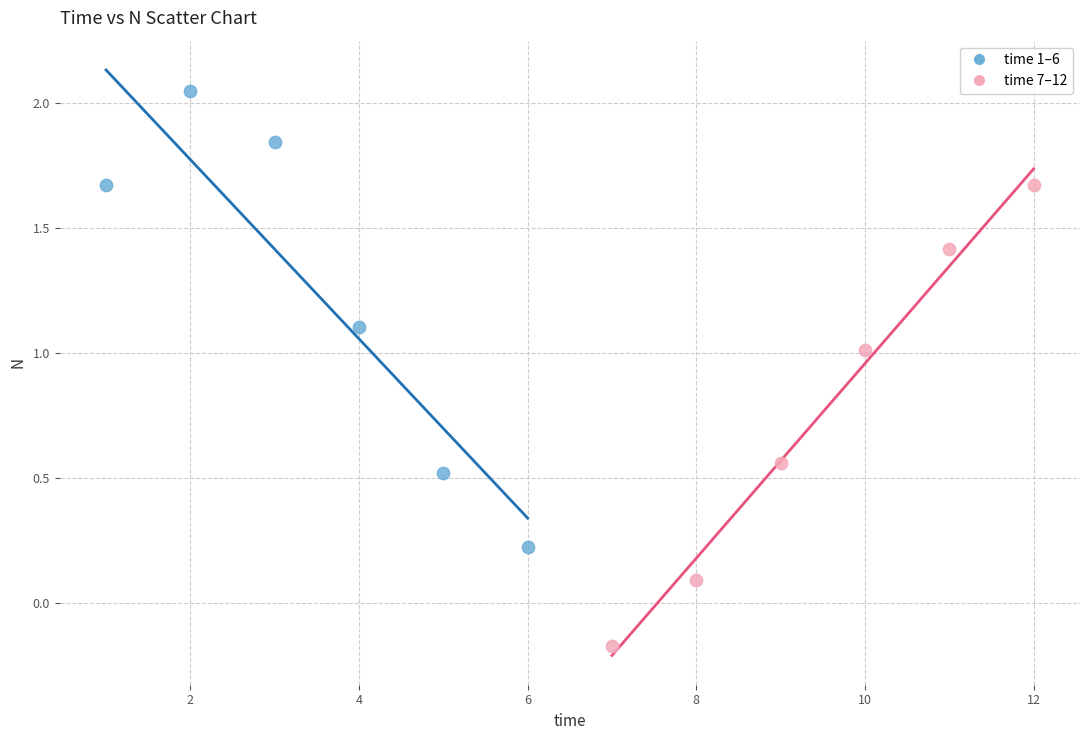

Which series reaches the minimum Y coordinate?

time 7–12